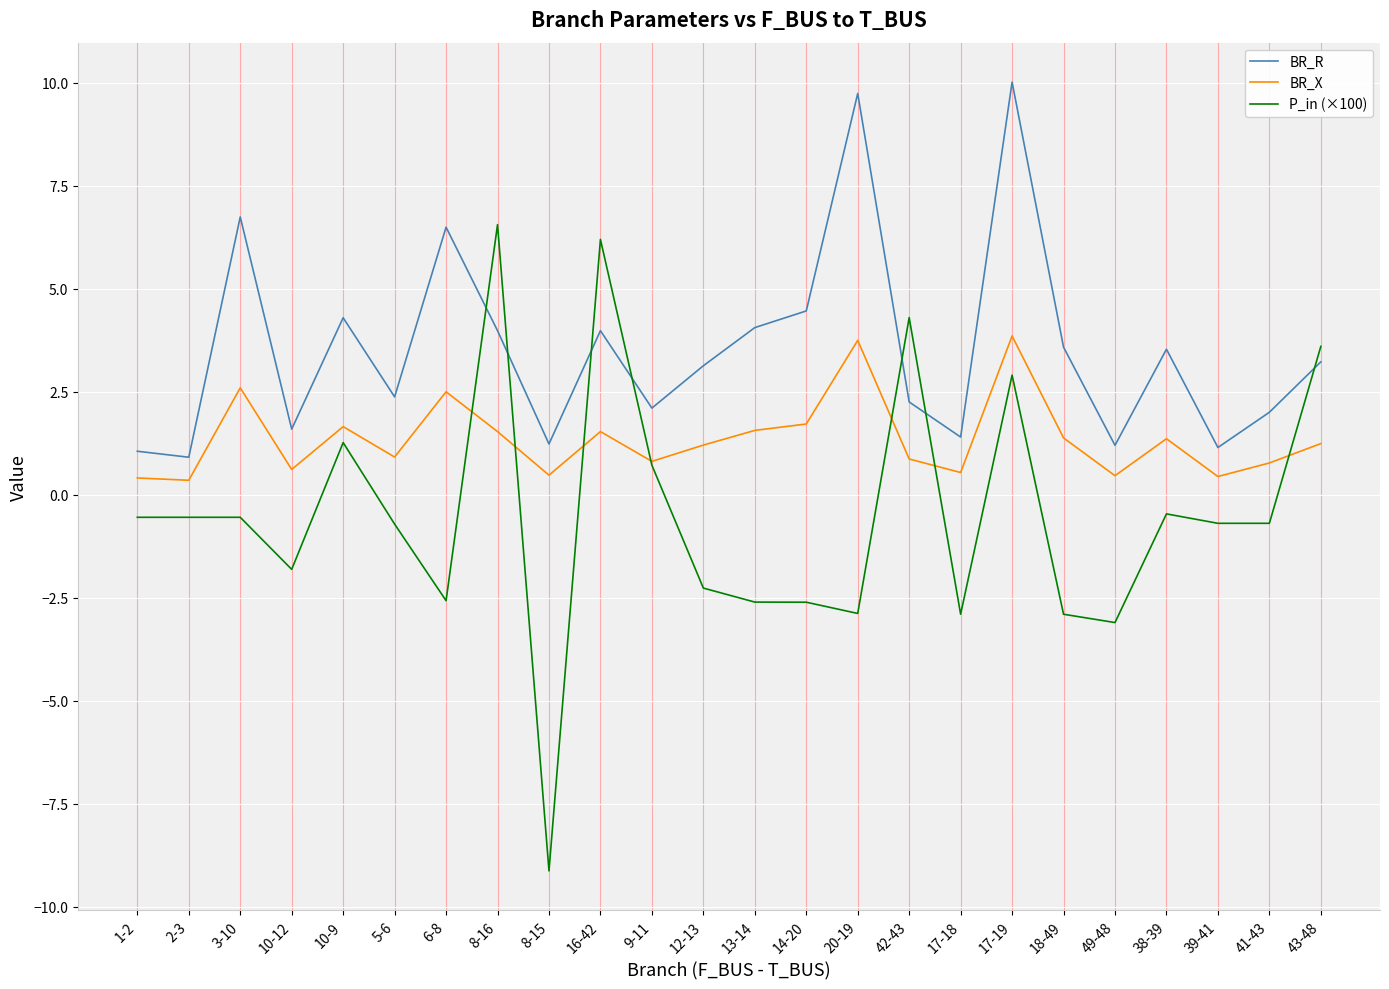

Rank the series at 8-16 from highest to lowest value.

P_in (×100), BR_R, BR_X